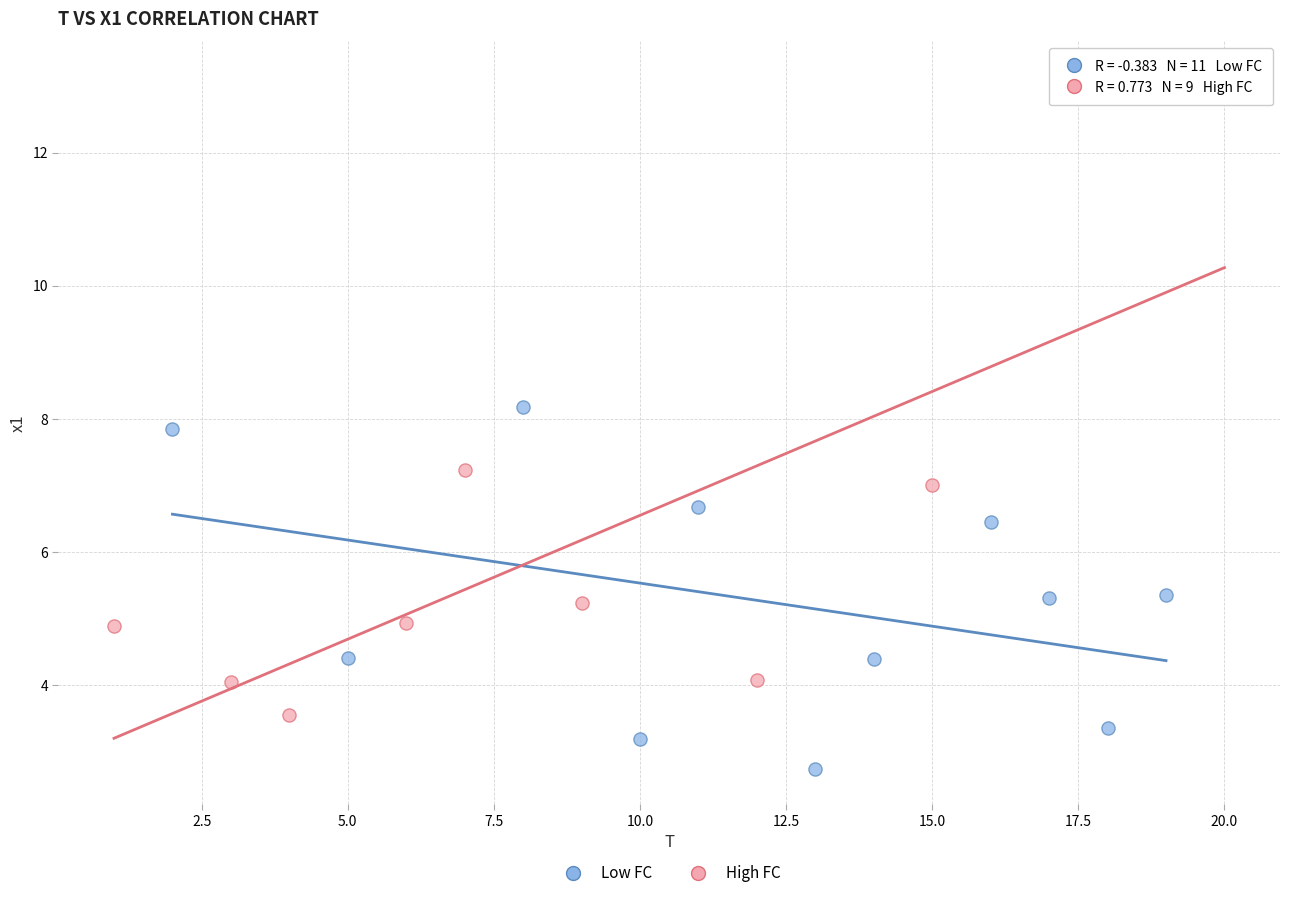

Which series has the widest spread of Y values?

High FC